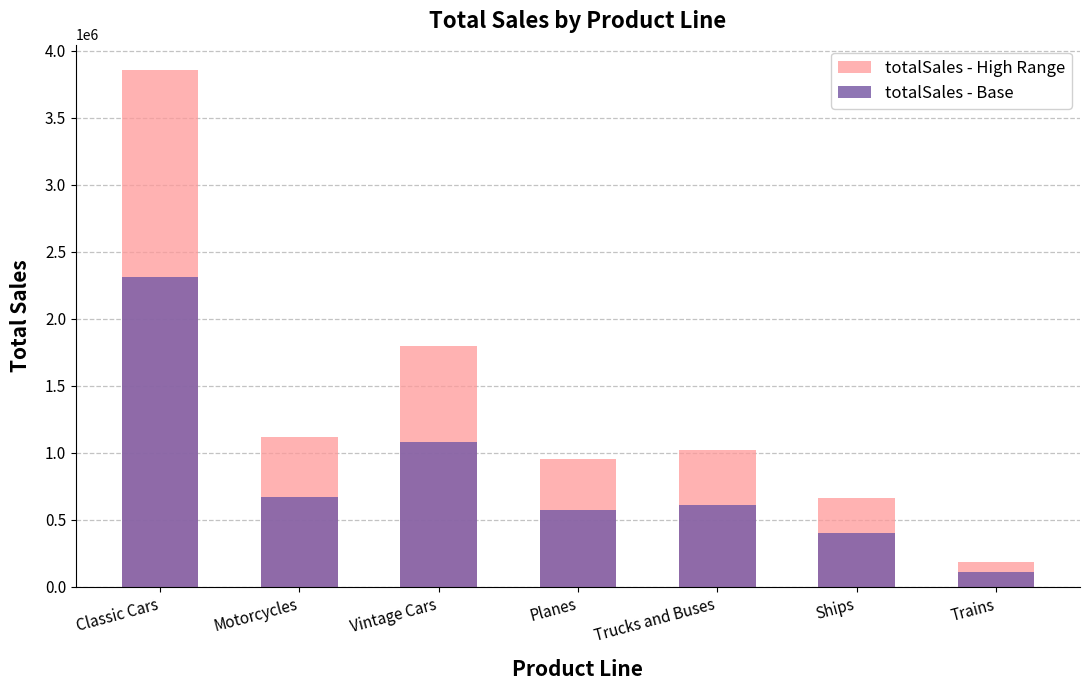

What is the minimum value shown in the chart?

113119.8